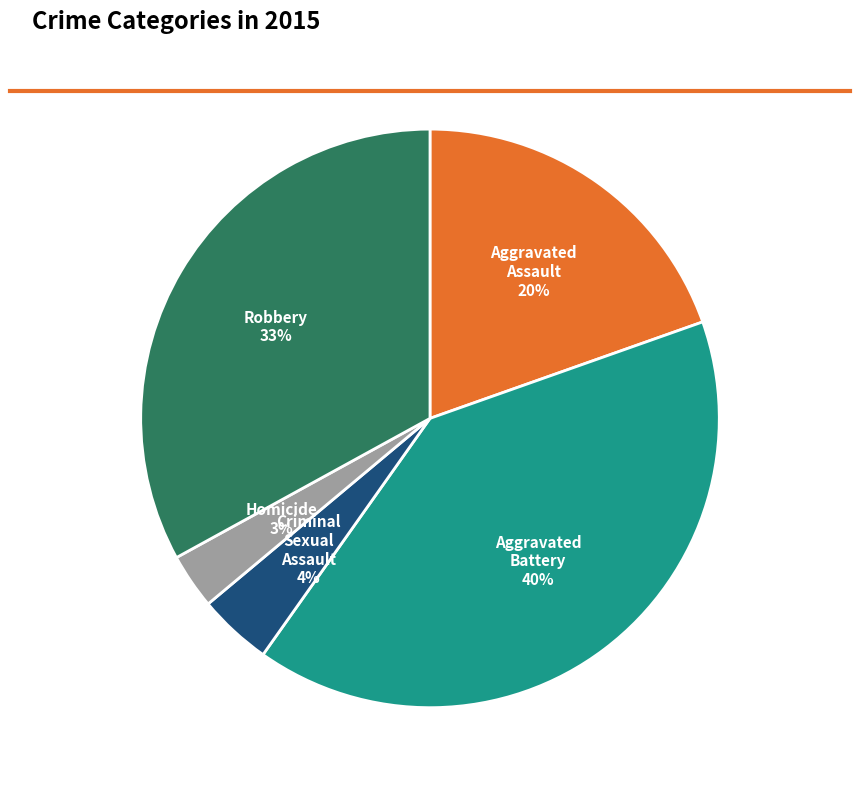

Between Criminal Sexual Assault and Robbery, which is larger?

Robbery